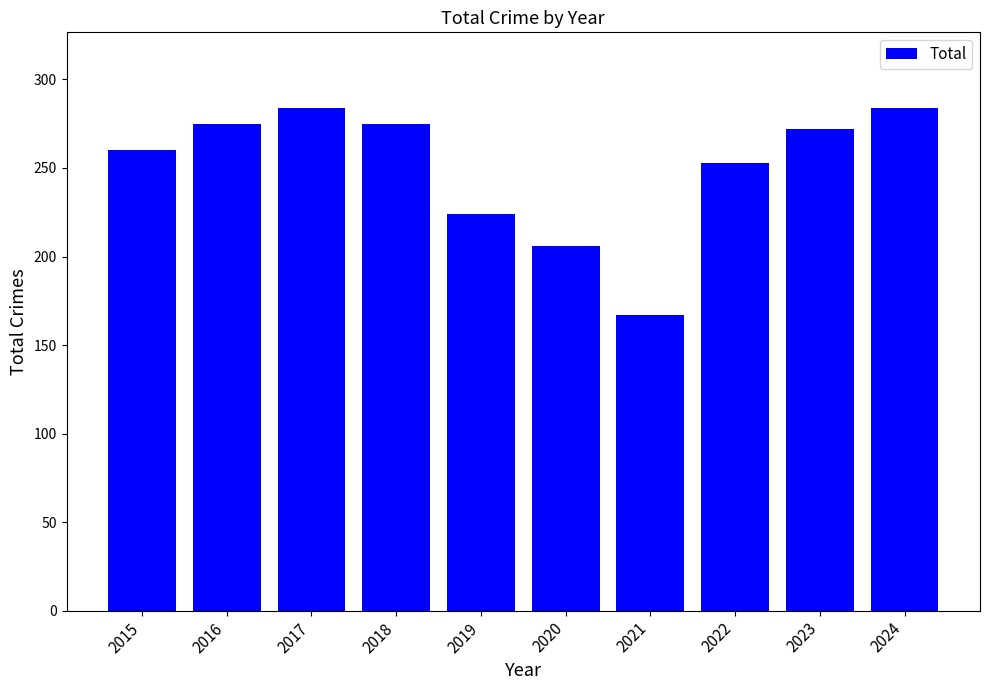

Reading right to left, list all the values displayed in this chart.

2024=284	2023=272	2022=253	2021=167	2020=206	2019=224	2018=275	2017=284	2016=275	2015=260